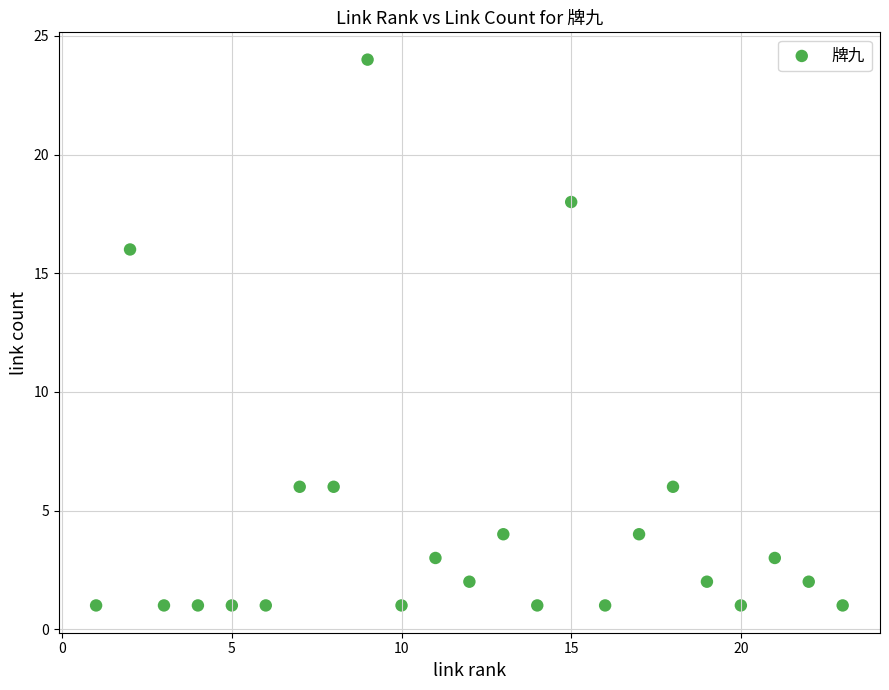

What Y value in the scatter plot is closest to 12?

16